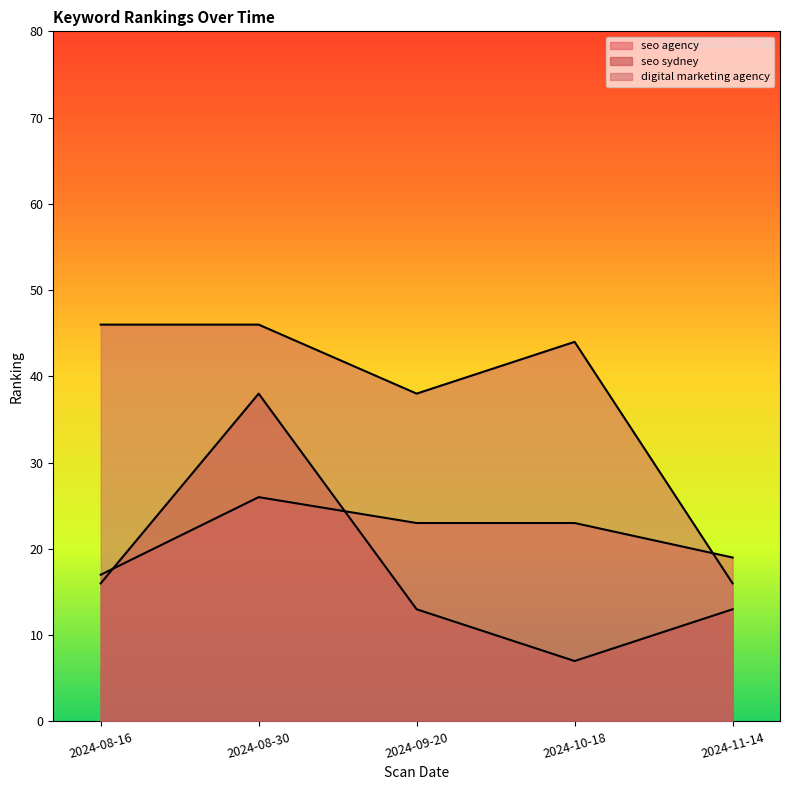

What is the spread (max minus min) of values at 2024-10-18?

37